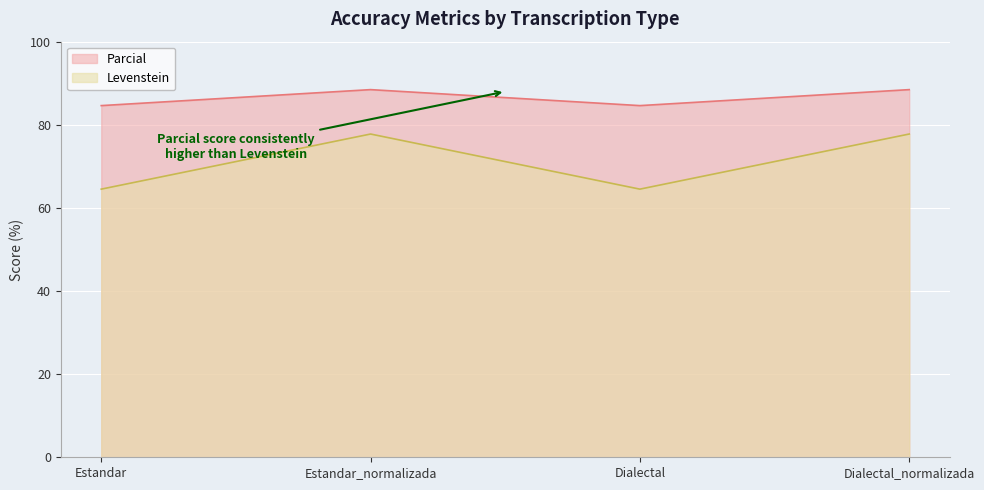

List the series in order of their peak value, highest first.

Parcial, Levenstein